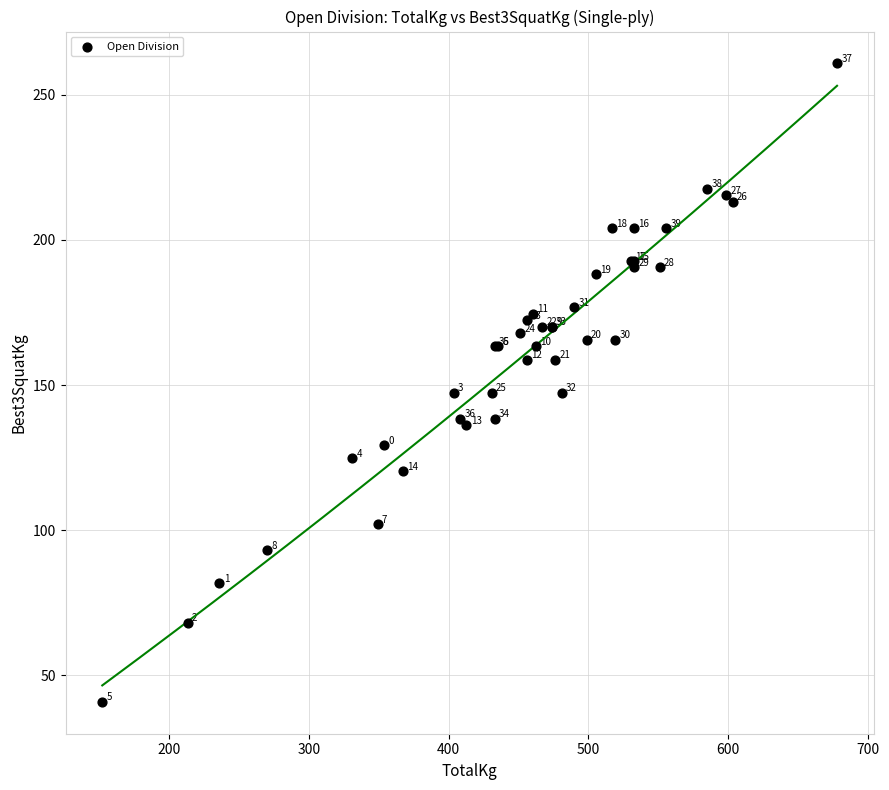

What Y value in the scatter plot is closest to 150?

147.4